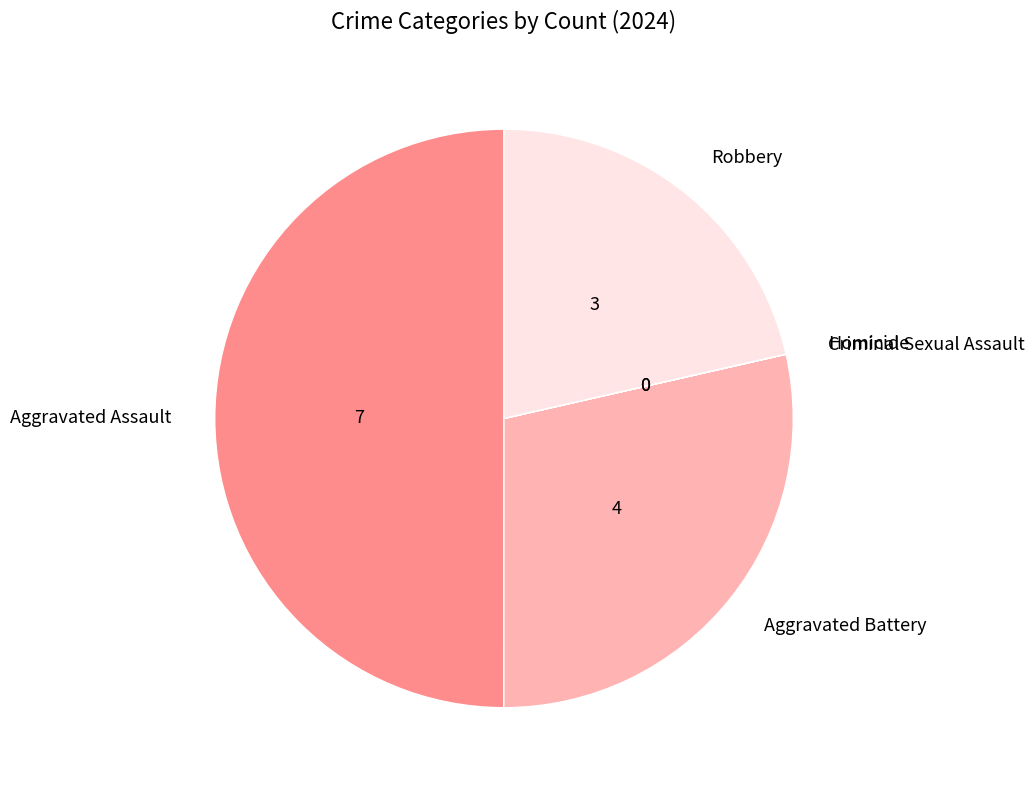

True or false: Robbery accounts for 13% of the total.

False